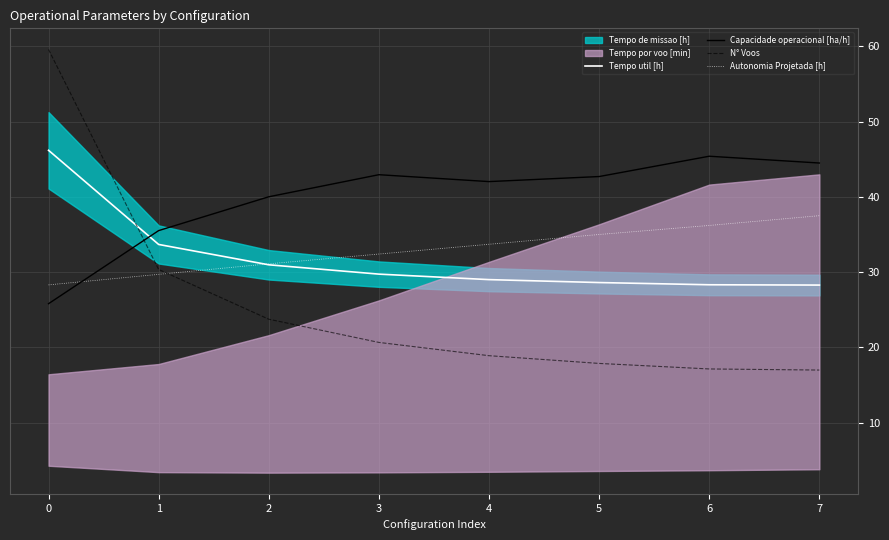

What is the value of the N° Voos point at the 7th from the left?

17.1